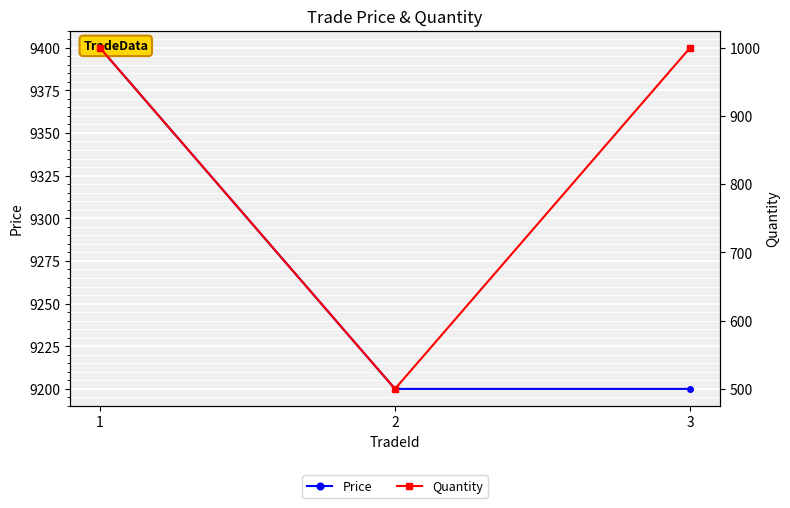

Between 3 and 1, which is larger?

1